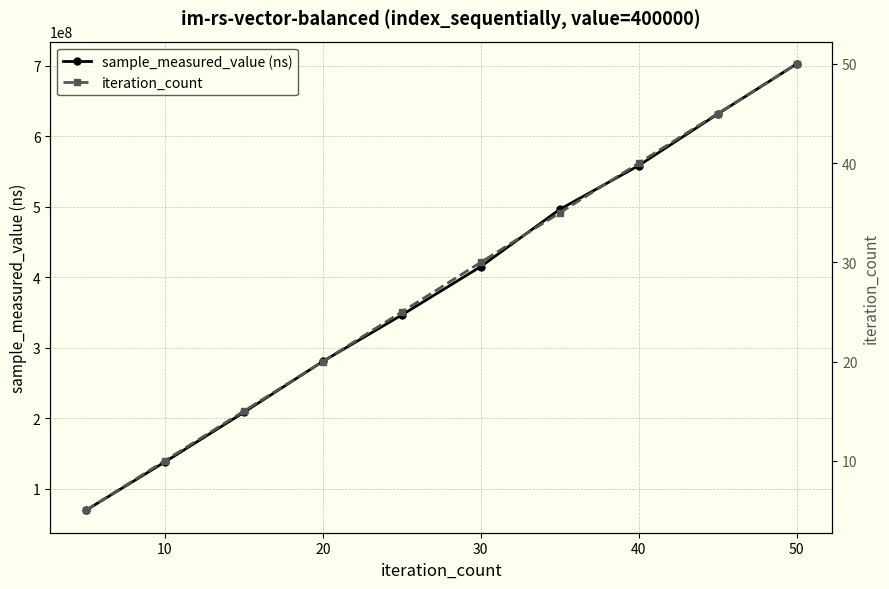

What are all the series names shown in the legend?

sample_measured_value (ns), iteration_count